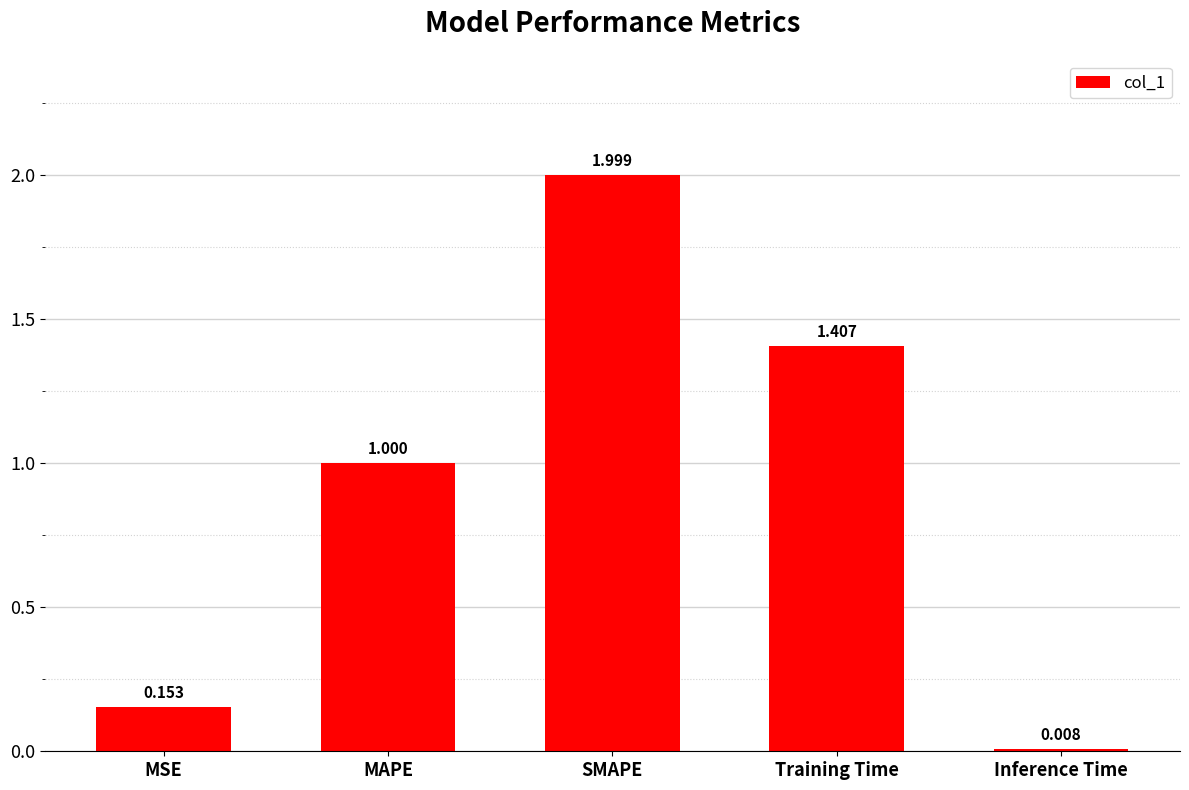

What position from the right is SMAPE?

3